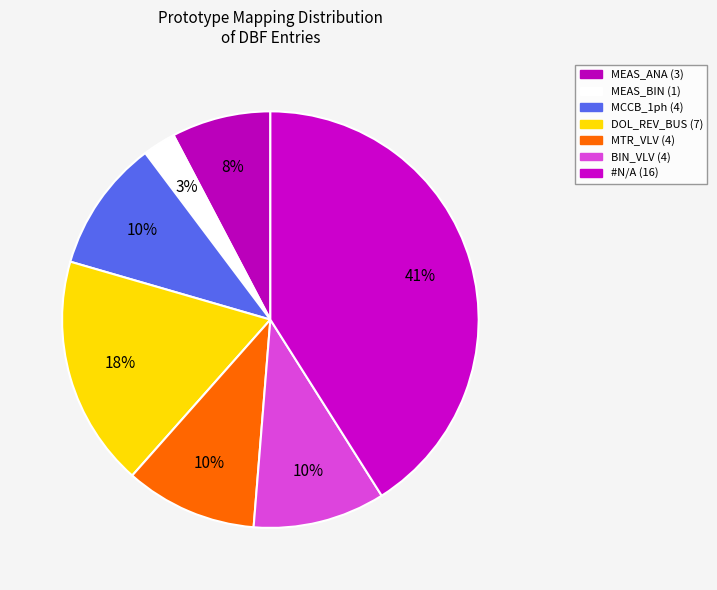

How many segments does this pie chart have?

7